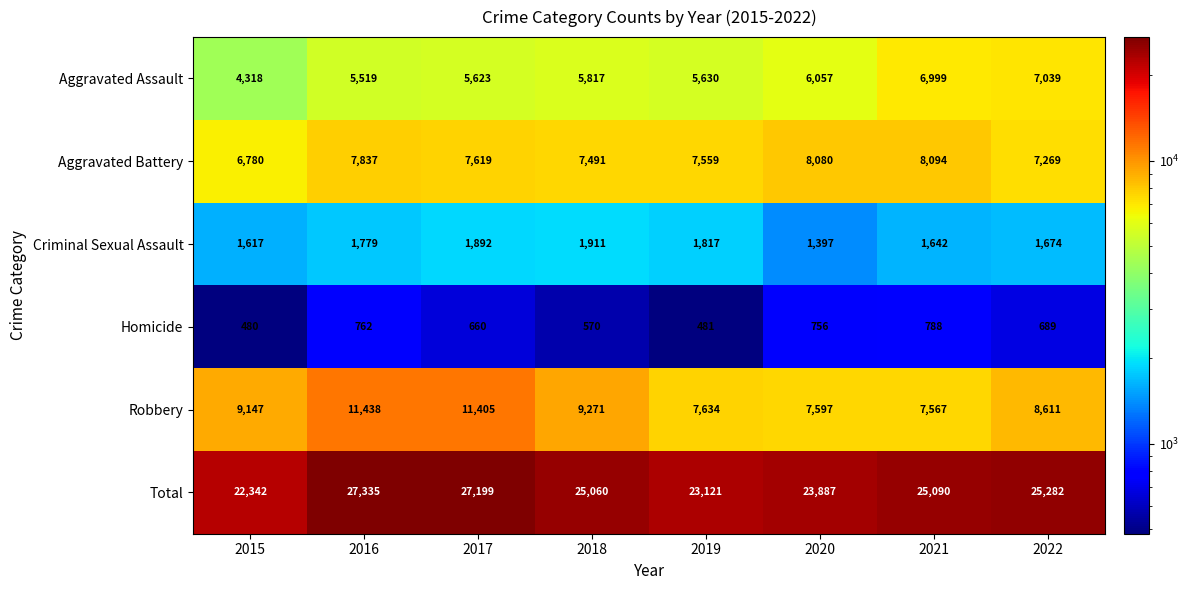

Which category has the lowest value across all series?

2015